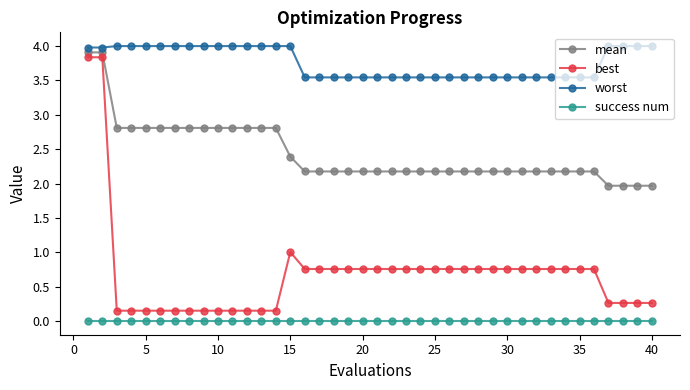

List the series in order of their overall mean, lowest first.

success num, best, mean, worst